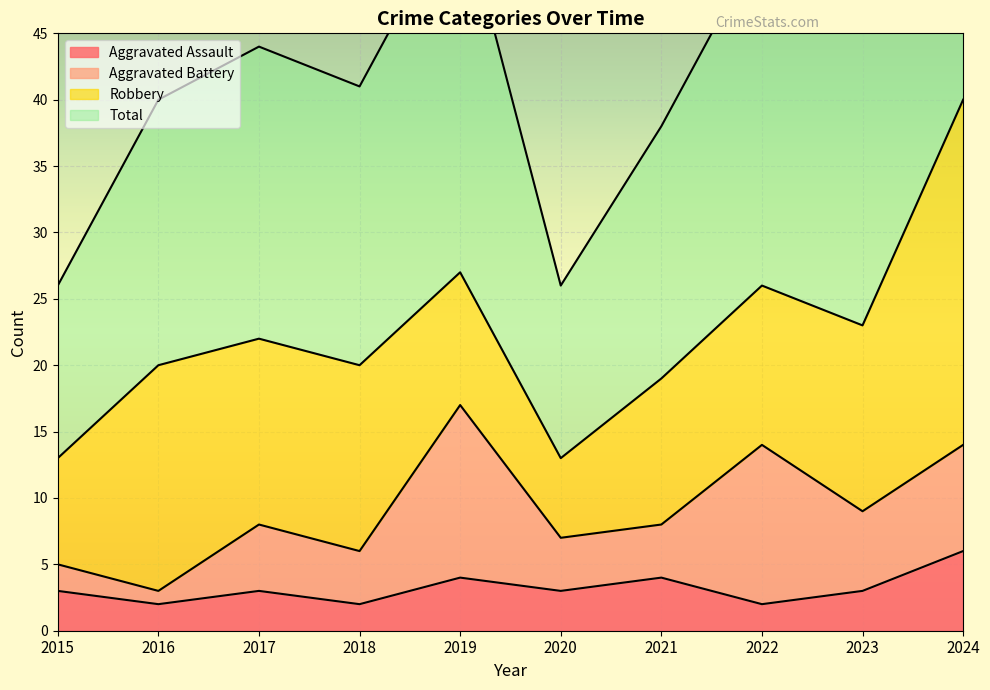

Is it true that Aggravated Assault equals 4 at 2019?

True